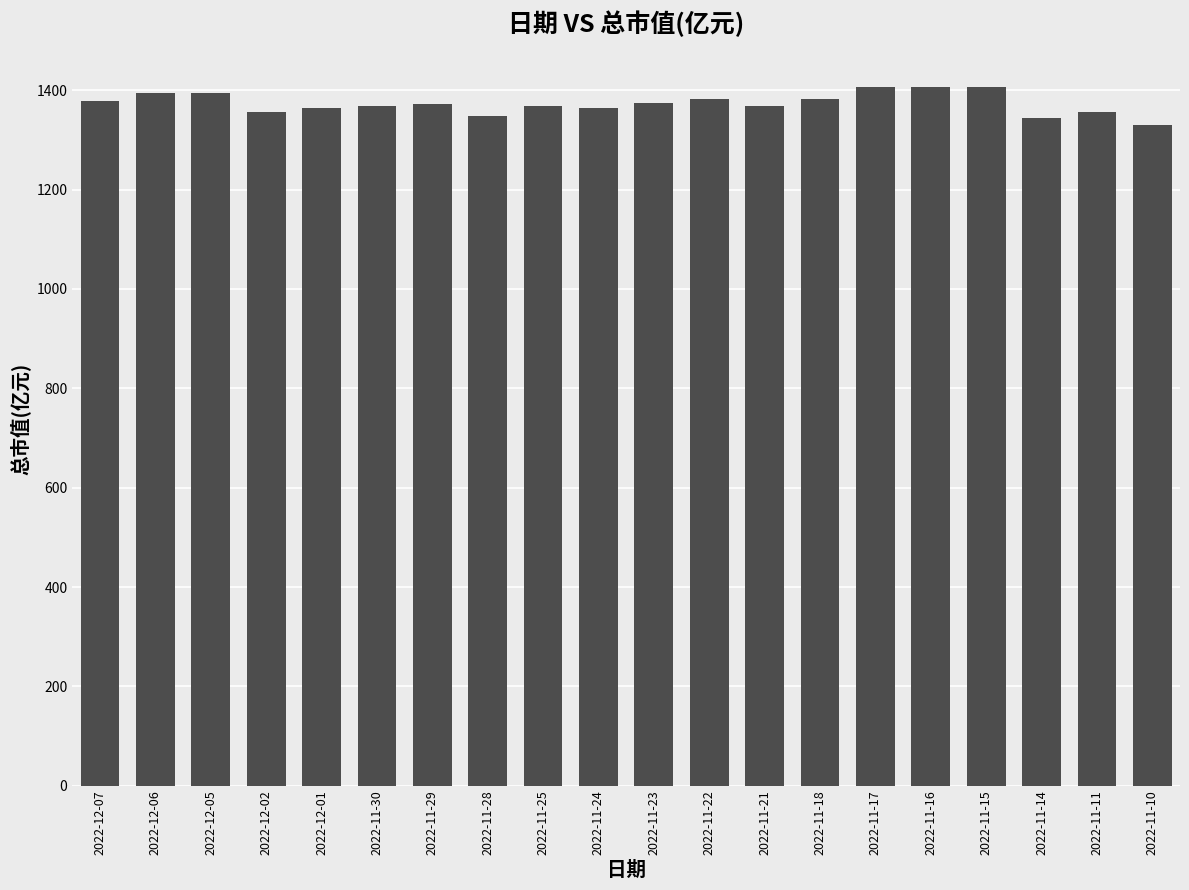

What is the label of the 5th bar from the left?

2022-12-01